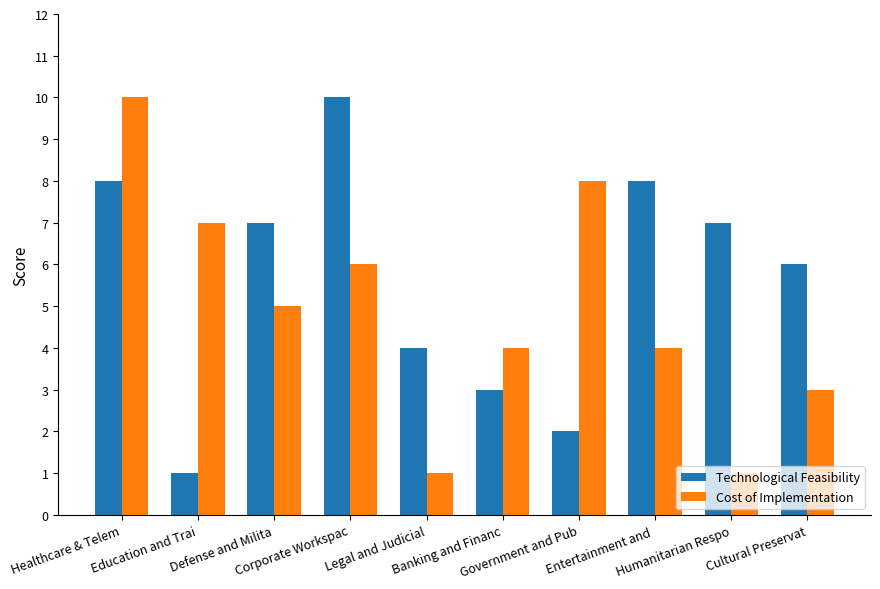

What position from the right is Healthcare & Telem?

10